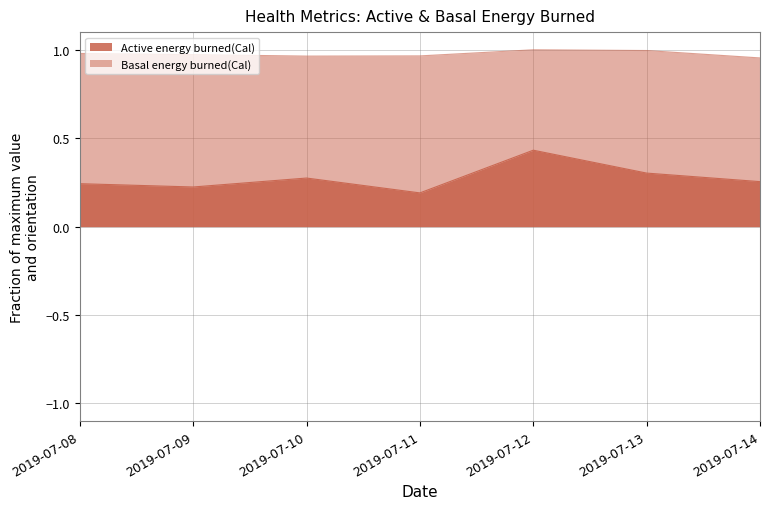

What value does the Basal energy burned(Cal) series have at 2019-07-09?

1.0